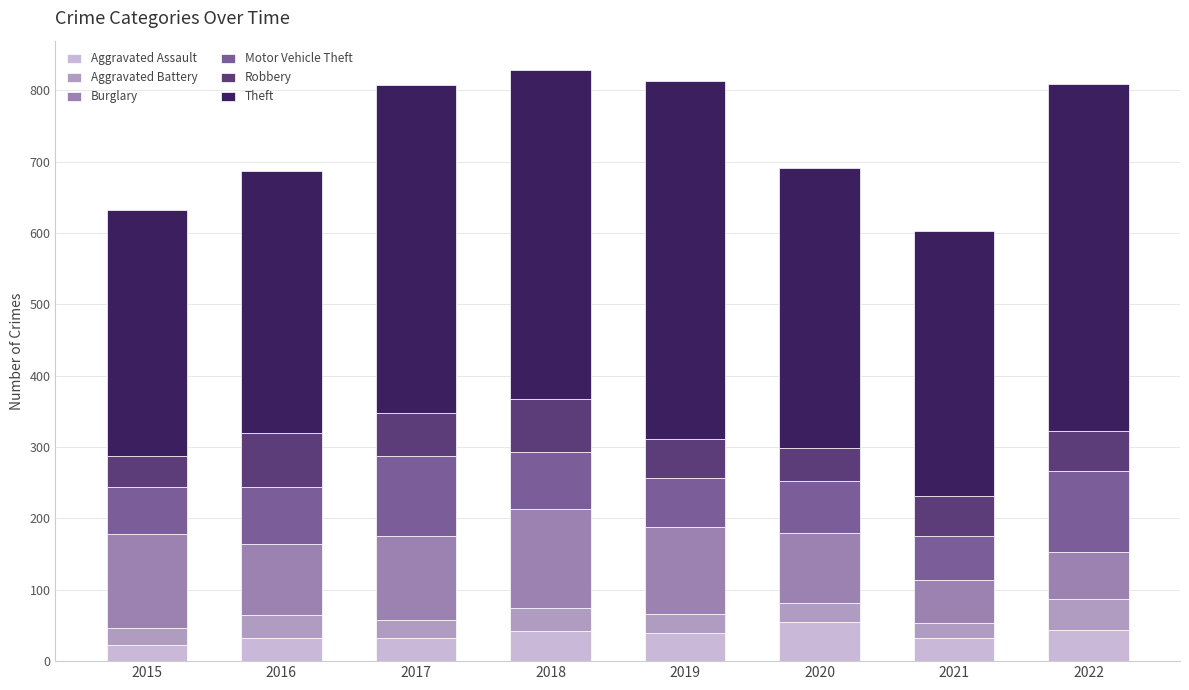

Which series has the largest total across all categories?

Theft